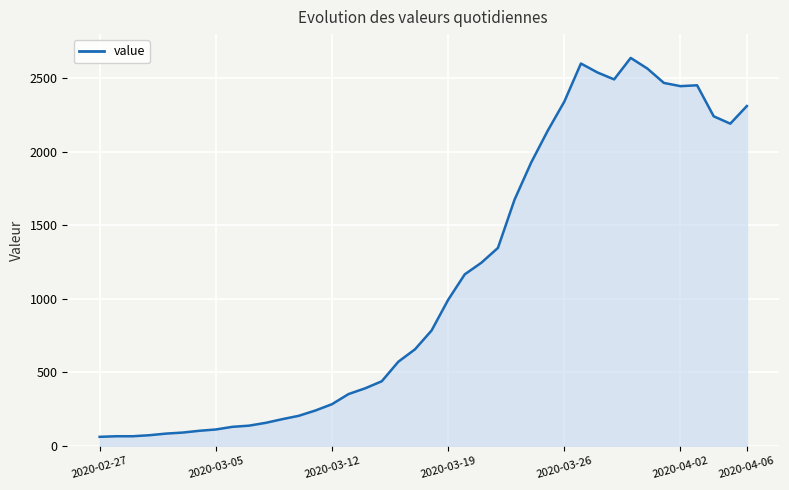

What is the minimum value shown in the chart?

61